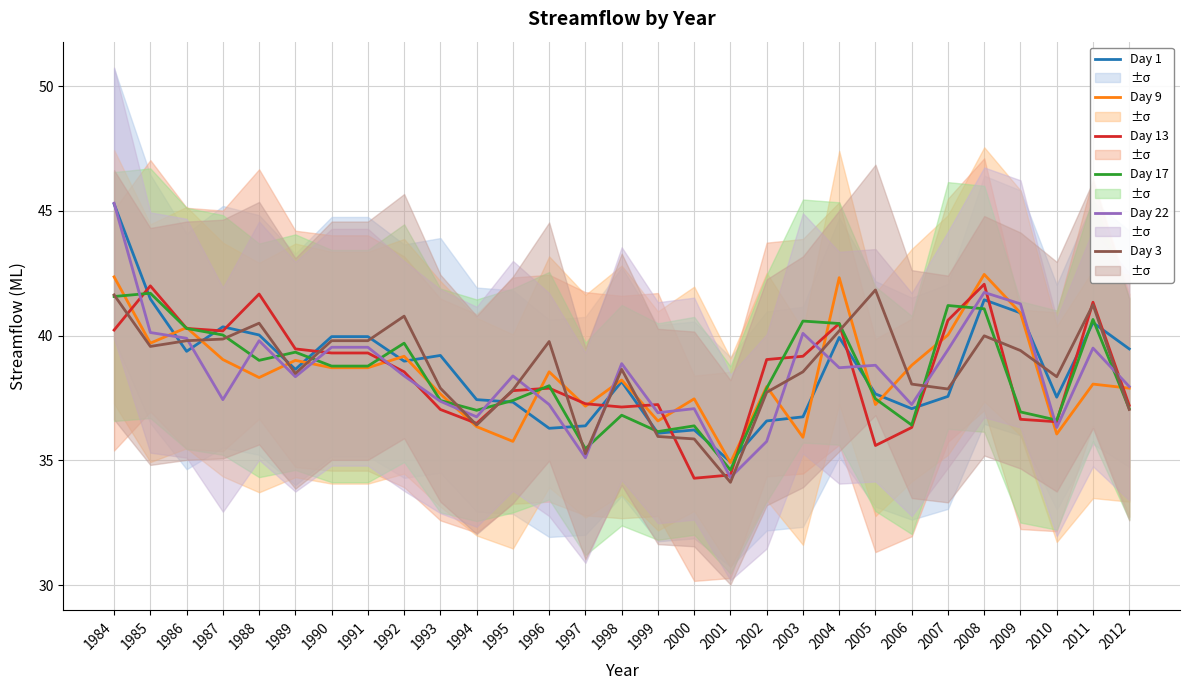

What is the difference between the maximum and minimum values in the Day 22 series?

11.0